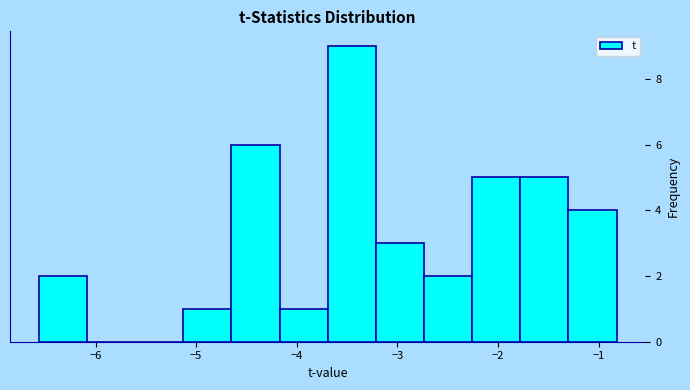

How tall is the bar that spans -2.7 to -2.3 on the x-axis? Neither the bar edges nor the heights are printed on the chart, so give them approximately, as read against the axes.

2